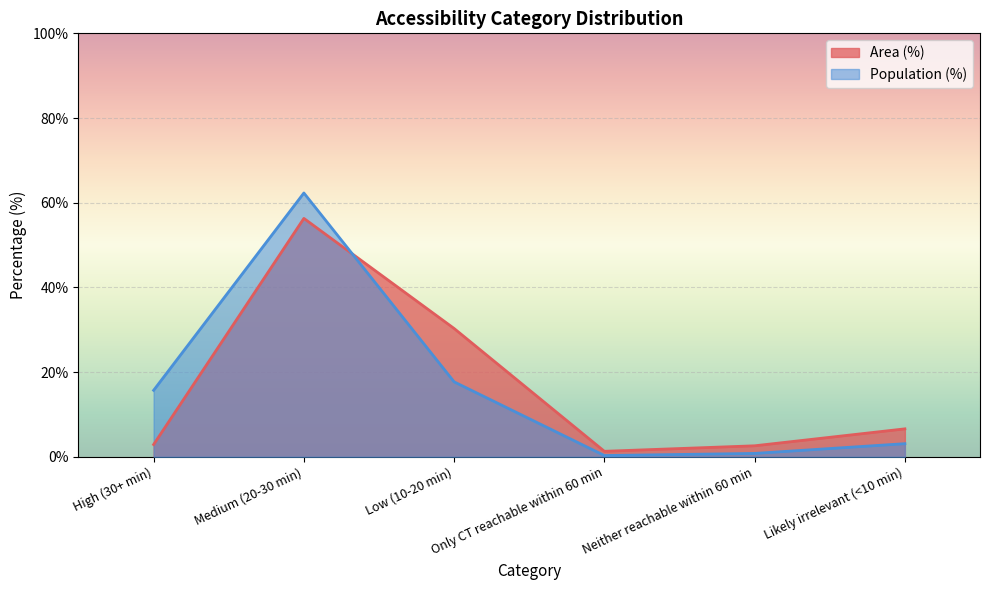

Rank the series at Low (10-20 min) from lowest to highest value.

Population (%), Area (%)